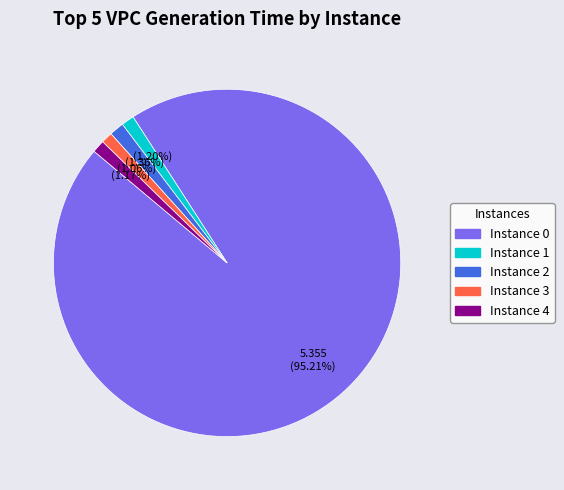

Is there a majority slice in this chart?

Yes